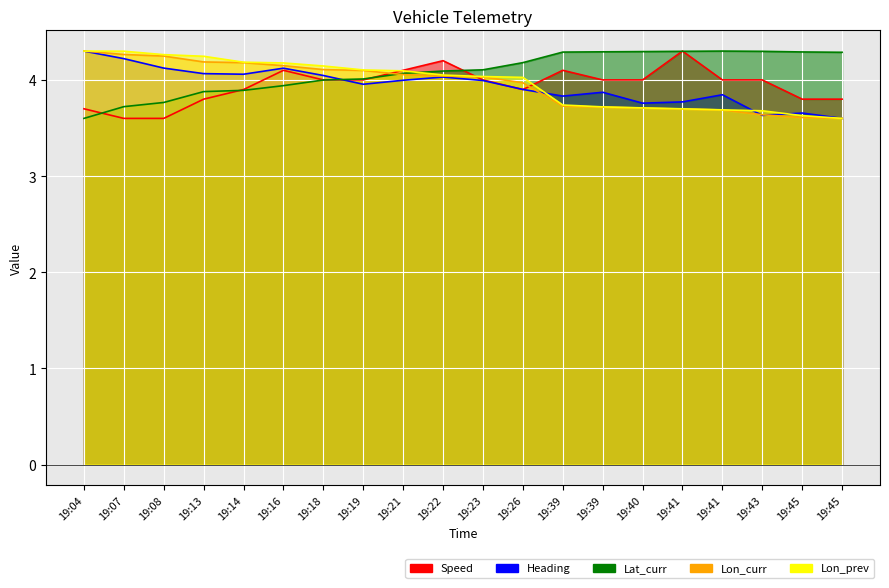

Reading left to right, what are all the values shown in this chart?

Speed: 19:04=3.7	19:07=3.6	19:08=3.6	19:13=3.8	19:14=3.9	19:16=4.1	19:18=4.0	19:19=4.0	19:21=4.1	19:22=4.2	19:23=4.0	19:26=3.9	19:39=4.1	19:39=4.0	19:40=4.0	19:41=4.3	19:41=4.0	19:43=4.0	19:45=3.8	19:45=3.8
Heading: 19:04=4.3	19:07=4.2	19:08=4.1	19:13=4.1	19:14=4.1	19:16=4.1	19:18=4.0	19:19=4.0	19:21=4.0	19:22=4.0	19:23=4.0	19:26=3.9	19:39=3.8	19:39=3.9	19:40=3.8	19:41=3.8	19:41=3.8	19:43=3.6	19:45=3.7	19:45=3.6
Lon_curr: 19:04=4.3	19:07=4.3	19:08=4.2	19:13=4.2	19:14=4.2	19:16=4.1	19:18=4.1	19:19=4.1	19:21=4.1	19:22=4.0	19:23=4.0	19:26=4.0	19:39=3.7	19:39=3.7	19:40=3.7	19:41=3.7	19:41=3.7	19:43=3.6	19:45=3.6	19:45=3.6
Lon_prev: 19:04=4.3	19:07=4.3	19:08=4.3	19:13=4.2	19:14=4.2	19:16=4.2	19:18=4.1	19:19=4.1	19:21=4.1	19:22=4.1	19:23=4.0	19:26=4.0	19:39=3.7	19:39=3.7	19:40=3.7	19:41=3.7	19:41=3.7	19:43=3.7	19:45=3.6	19:45=3.6
Lat_curr: 19:04=3.6	19:07=3.7	19:08=3.8	19:13=3.9	19:14=3.9	19:16=3.9	19:18=4.0	19:19=4.0	19:21=4.1	19:22=4.1	19:23=4.1	19:26=4.2	19:39=4.3	19:39=4.3	19:40=4.3	19:41=4.3	19:41=4.3	19:43=4.3	19:45=4.3	19:45=4.3